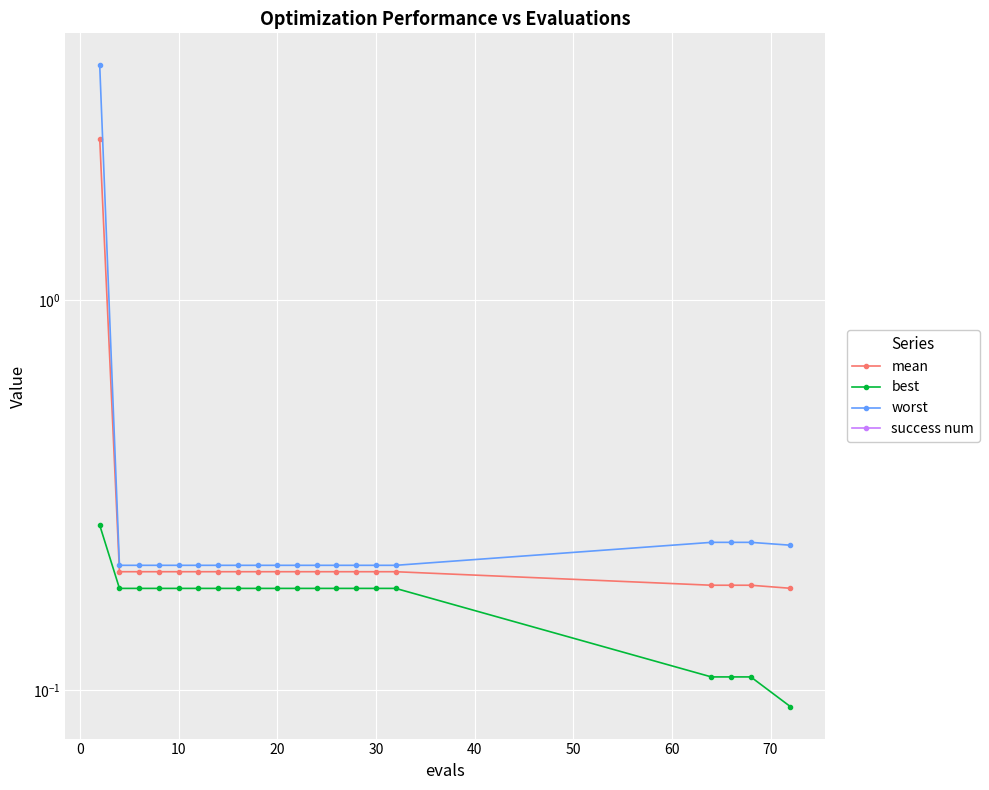

Rank the series by their average value, from highest to lowest.

worst, mean, best, success num